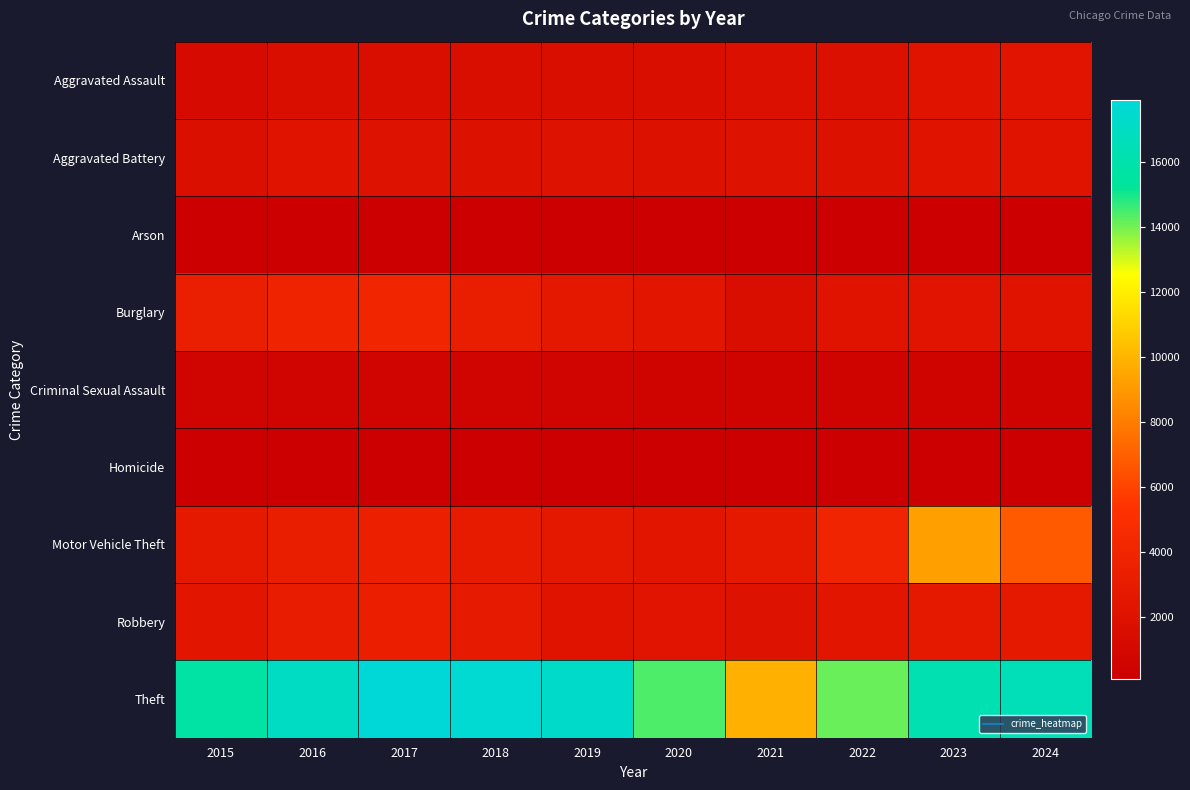

Reading left to right, transcribe all the data shown in this chart.

Aggravated Assault: 2015=1186	2016=1540	2017=1646	2018=1680	2019=1687	2020=1625	2021=1871	2022=1895	2023=2116	2024=2268
Aggravated Battery: 2015=1782	2016=2175	2017=2091	2018=1925	2019=2026	2020=1980	2021=2030	2022=1993	2023=2212	2024=2188
Arson: 2015=112	2016=153	2017=148	2018=94	2019=106	2020=111	2021=148	2022=103	2023=142	2024=137
Burglary: 2015=3318	2016=3833	2017=4024	2018=3253	2019=2714	2020=2367	2021=1568	2022=2138	2023=2286	2024=2129
Criminal Sexual Assault: 2015=547	2016=568	2017=644	2018=585	2019=580	2020=517	2021=491	2022=534	2023=526	2024=461
Homicide: 2015=115	2016=182	2017=188	2018=149	2019=128	2020=158	2021=185	2022=183	2023=165	2024=146
Motor Vehicle Theft: 2015=2820	2016=3234	2017=3539	2018=3008	2019=2723	2020=2481	2021=2803	2022=3971	2023=9261	2024=6827
Robbery: 2015=2434	2016=3143	2017=3364	2018=2844	2019=2165	2020=2254	2021=2069	2022=2408	2023=2775	2024=2740
Theft: 2015=15698	2016=17018	2017=17887	2018=17606	2019=17256	2020=14411	2021=9820	2022=14121	2023=16249	2024=16488